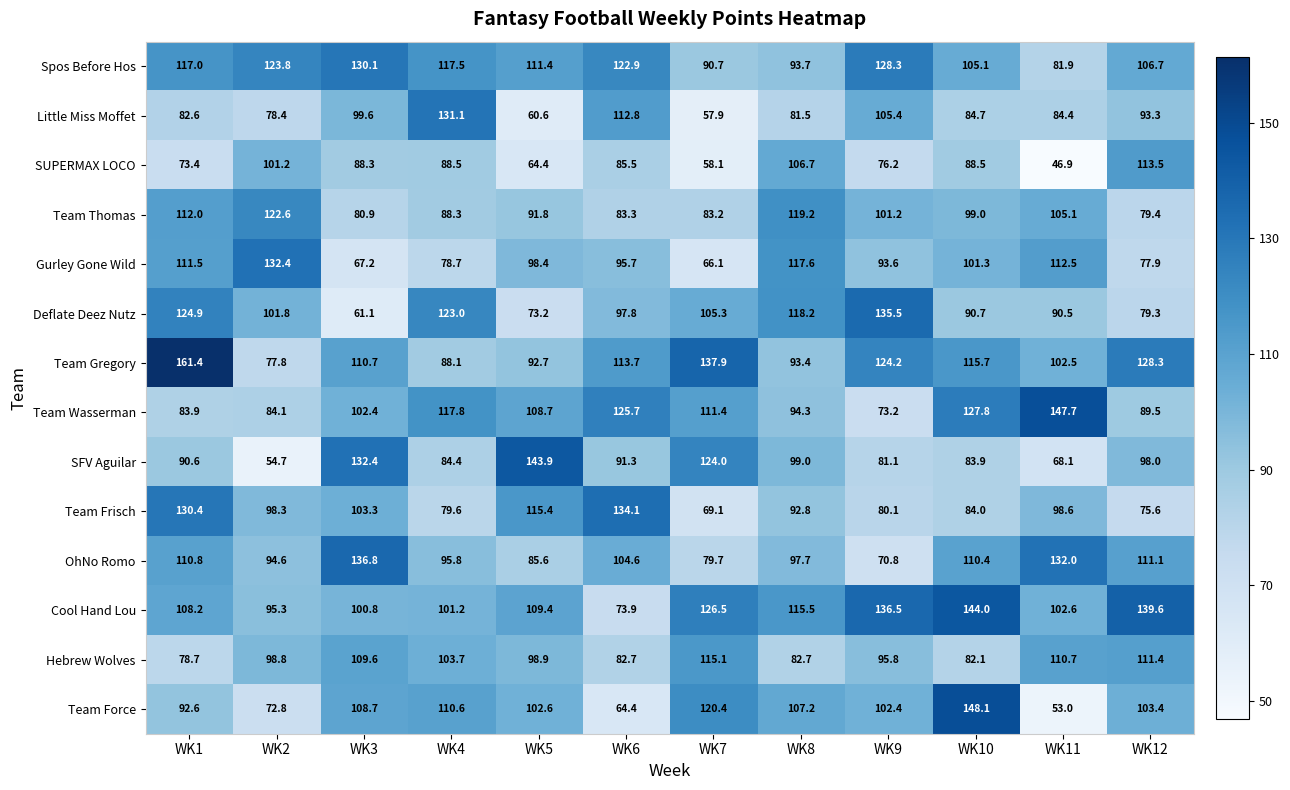

Which series has the largest total across all categories?

Cool Hand Lou